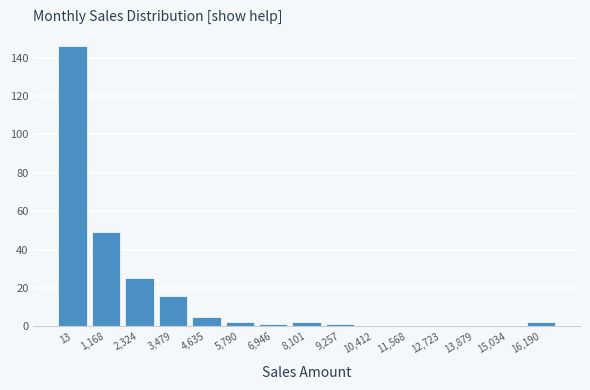

Reading right to left, list all the values displayed in this chart.

16,190=2	15,034=0	13,879=0	12,723=0	11,568=0	10,412=0	9,257=1	8,101=2	6,946=1	5,790=2	4,635=5	3,479=16	2,324=25	1,168=49	13=146